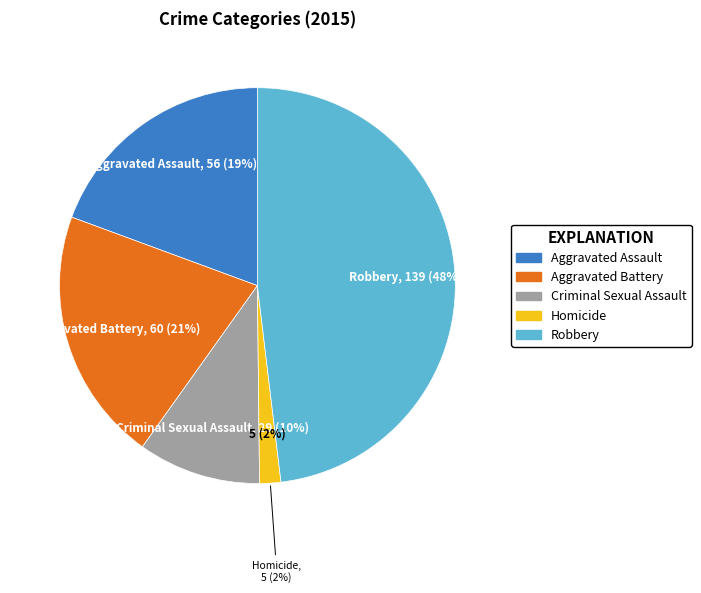

To the nearest percent, what percentage of the pie is Criminal Sexual Assault?

10%